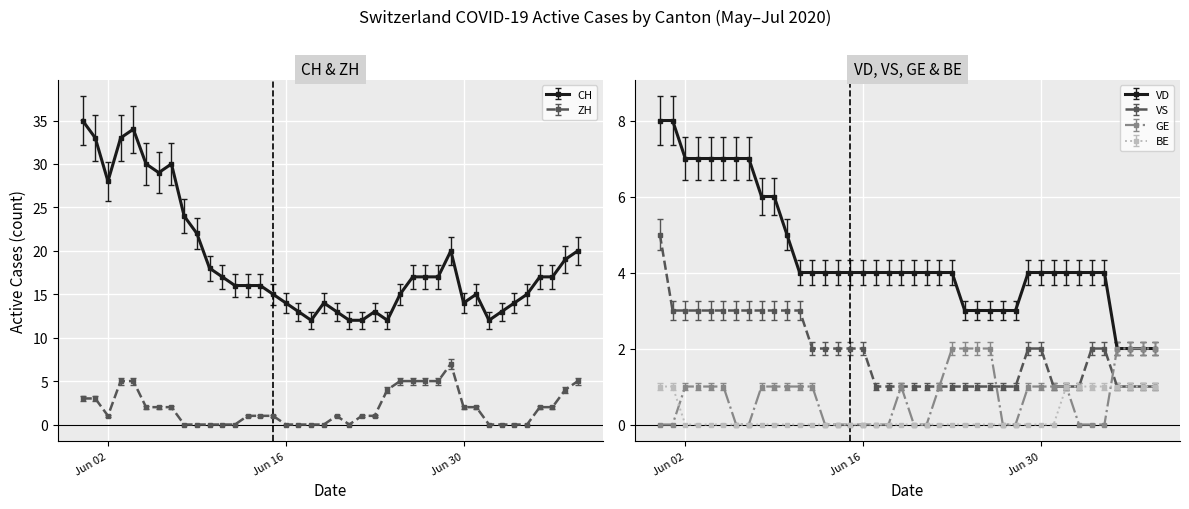

Which has a higher value, 2020-06-20 or 2020-07-04?

2020-07-04